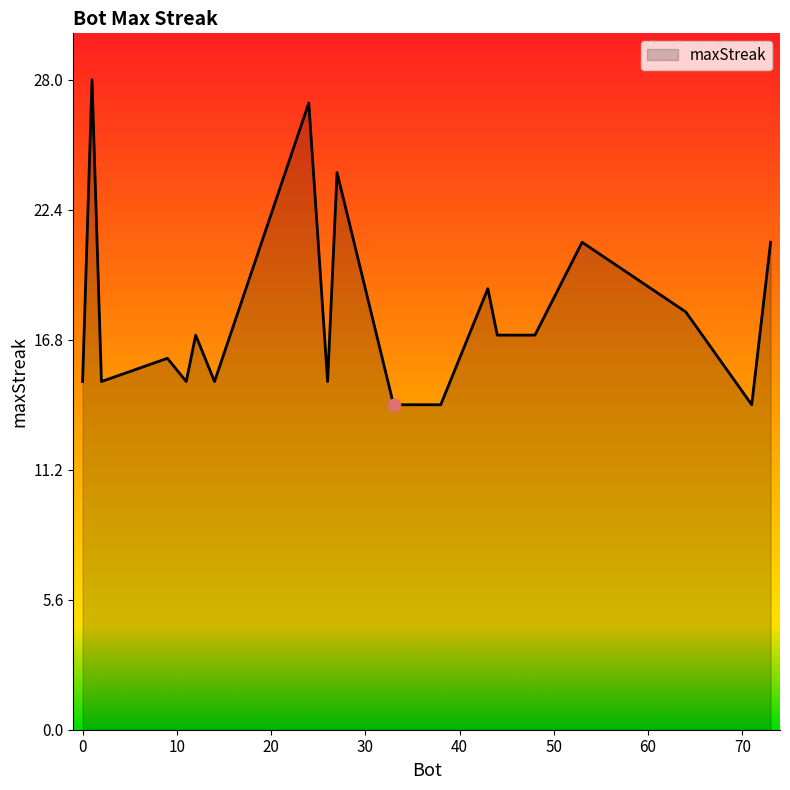

What is the maximum value shown in the chart?

28